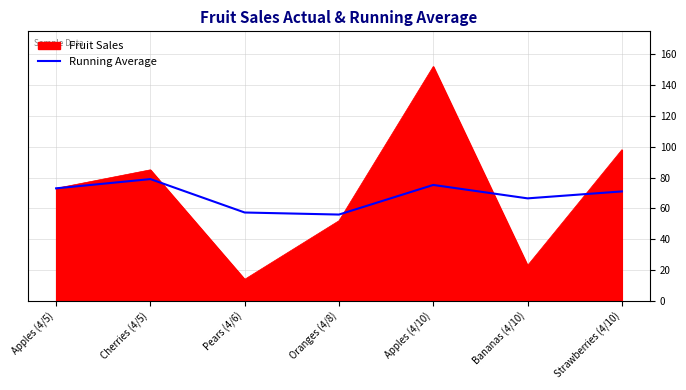

Does the chart have visible grid lines?

Yes